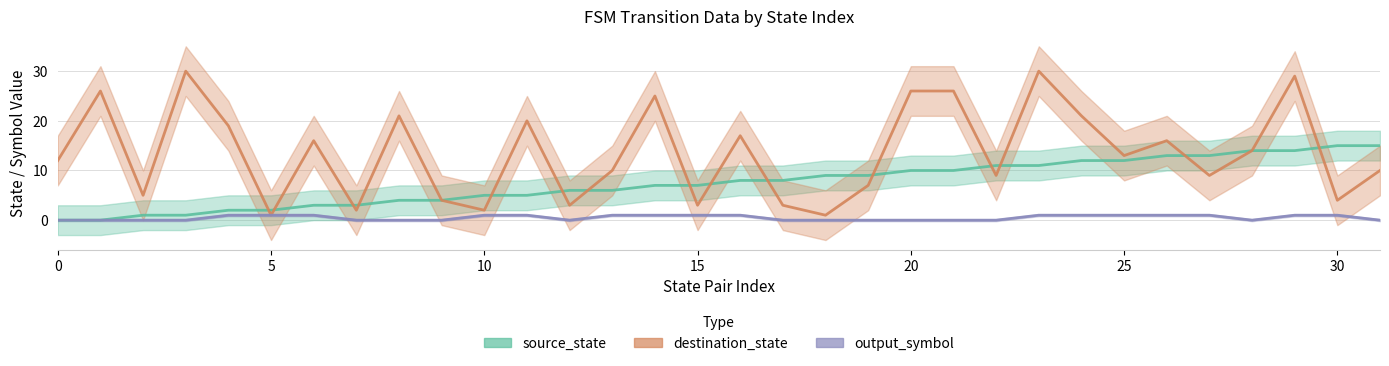

Which series has the largest total across all categories?

destination_state